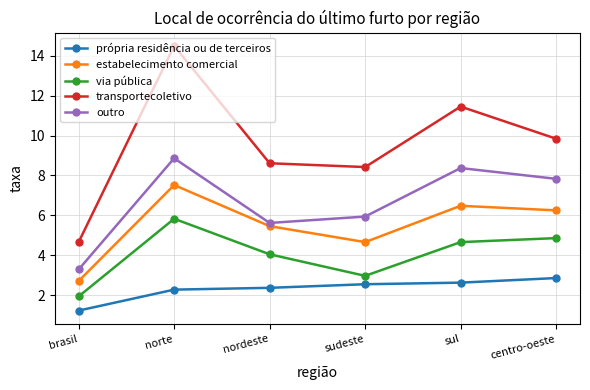

What is the maximum value shown in the chart?

14.5